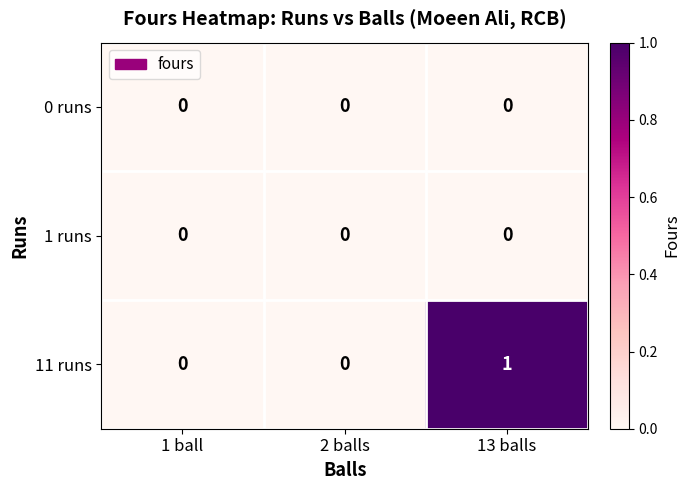

Which label corresponds to the largest value in the chart?

13 balls